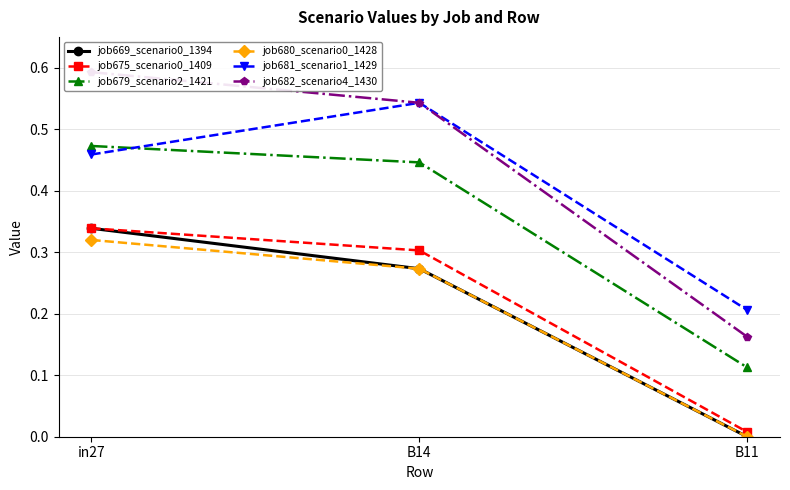

What are all the series names shown in the legend?

job669_scenario0_1394, job675_scenario0_1409, job679_scenario2_1421, job680_scenario0_1428, job681_scenario1_1429, job682_scenario4_1430